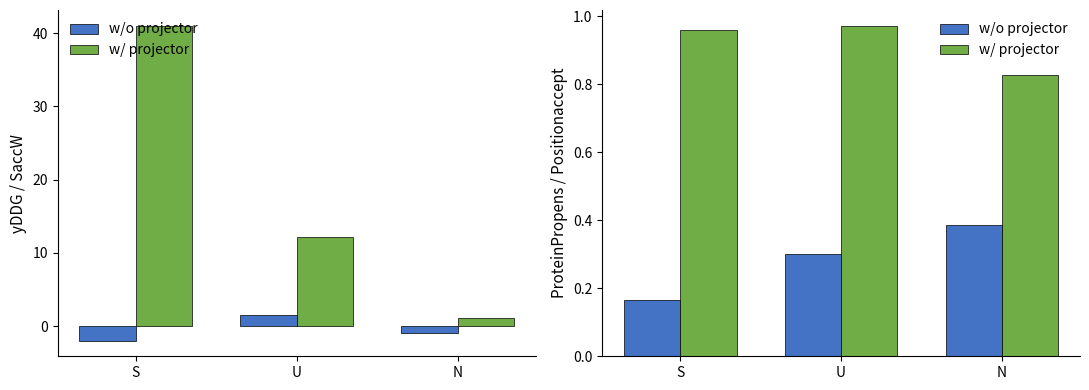

Which series has the largest total across all categories?

w/ projector